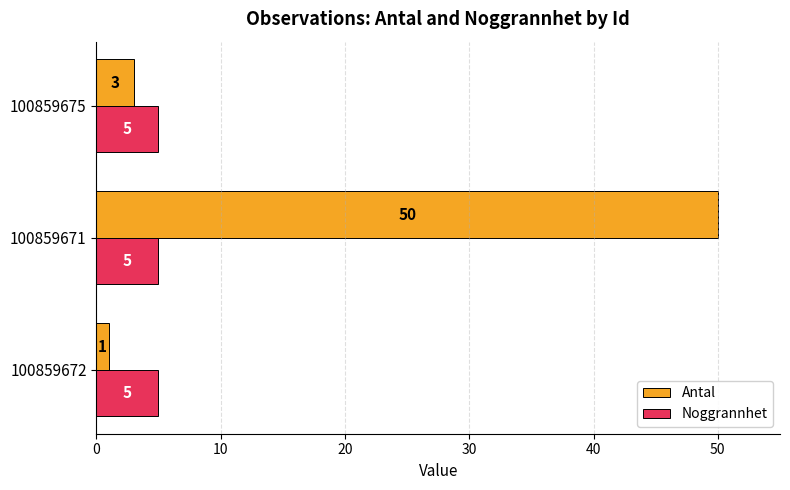

List the series in order of their peak value, lowest first.

Noggrannhet, Antal